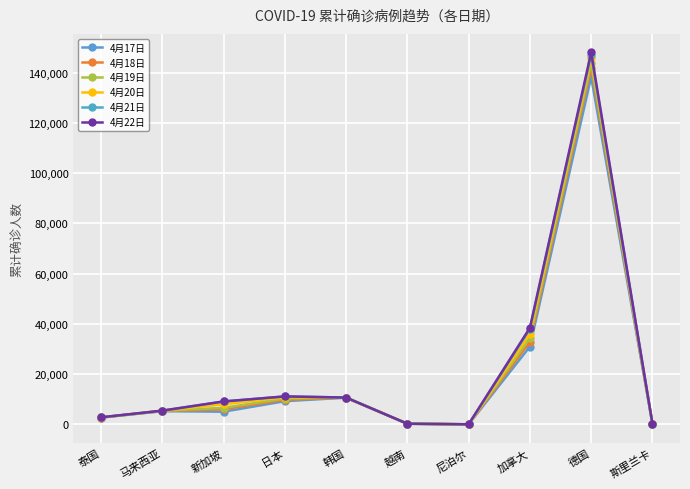

True or false: 4月20日 has more than 1 points higher than both neighbors.

True